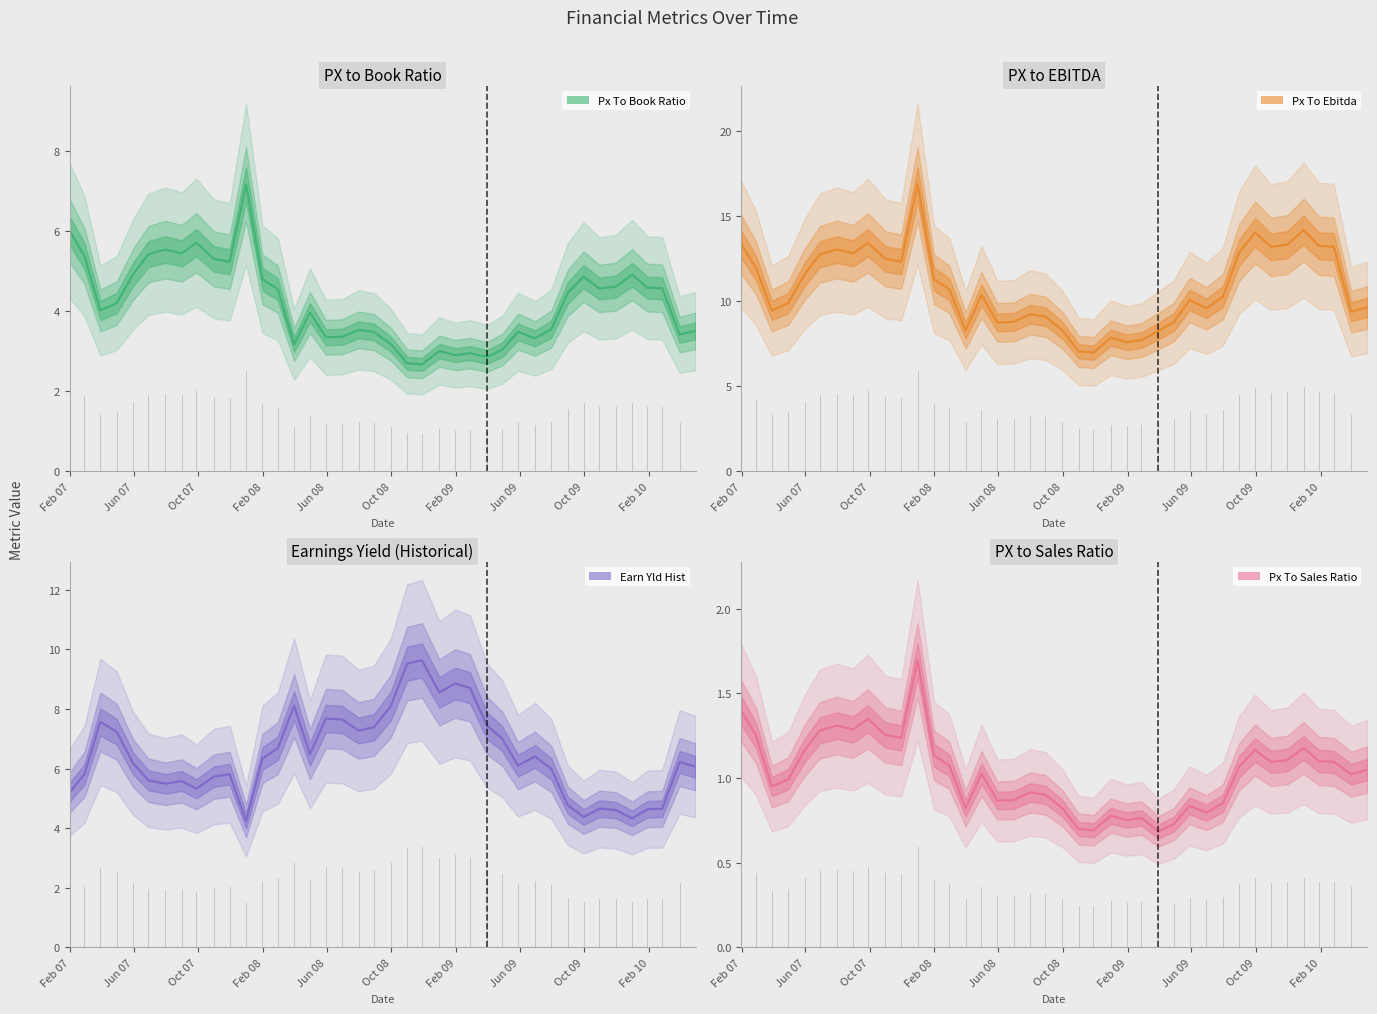

What is the smallest value displayed?

0.7